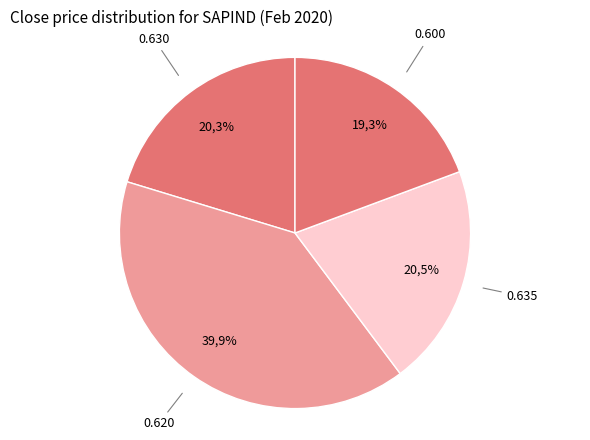

Is it true that 2020-02-18 is 2% of the pie?

False